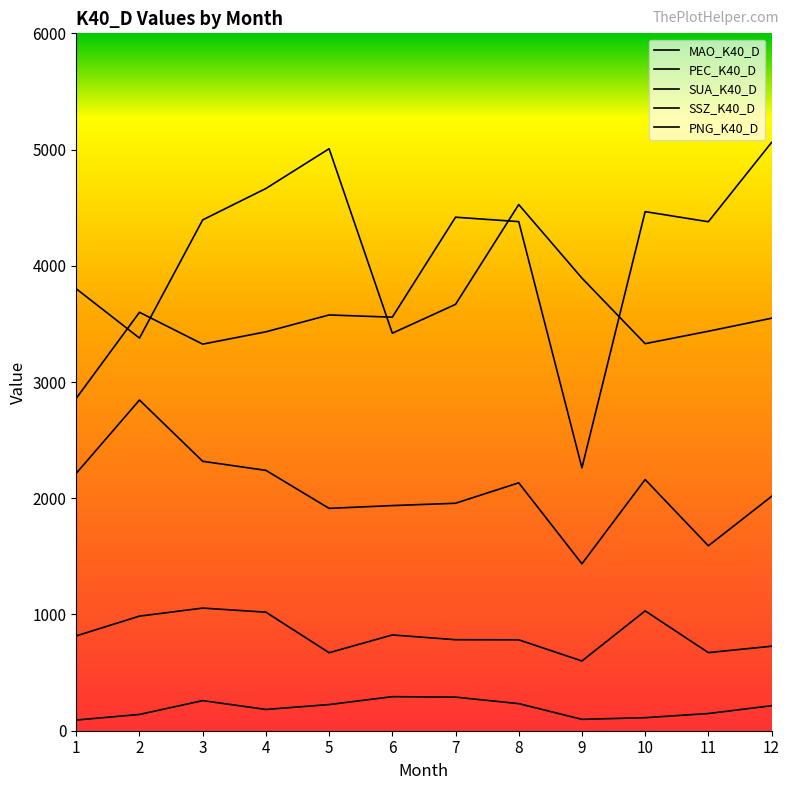

What value does the SSZ_K40_D series have at 8, to the nearest 100?

4400